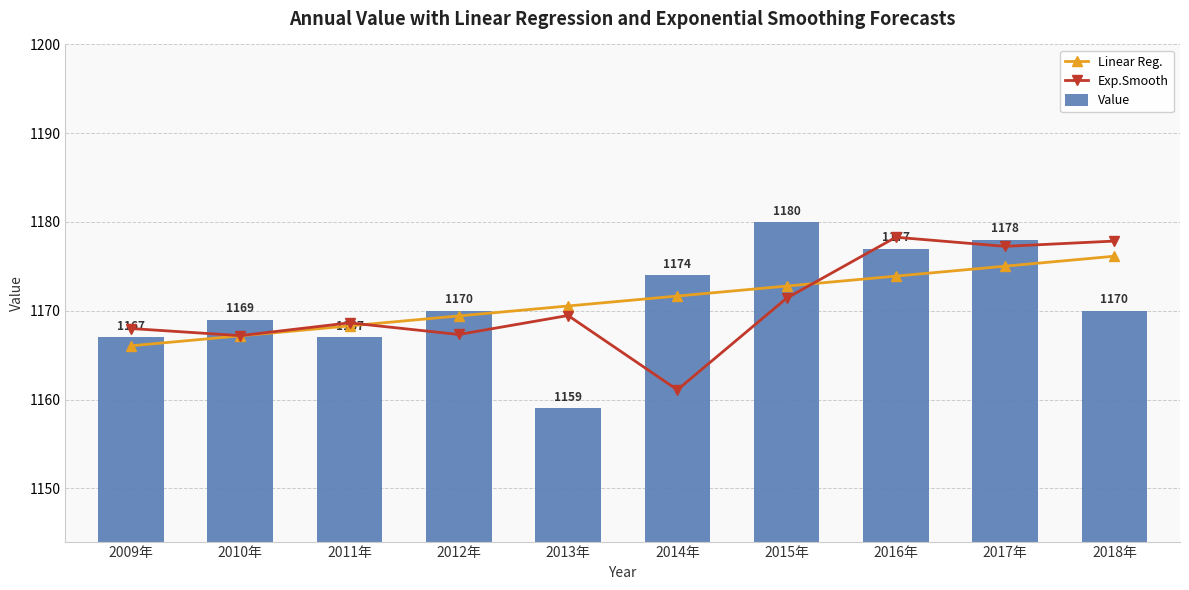

List the series in order of their peak value, highest first.

Value, Exp.Smooth, Linear Reg.